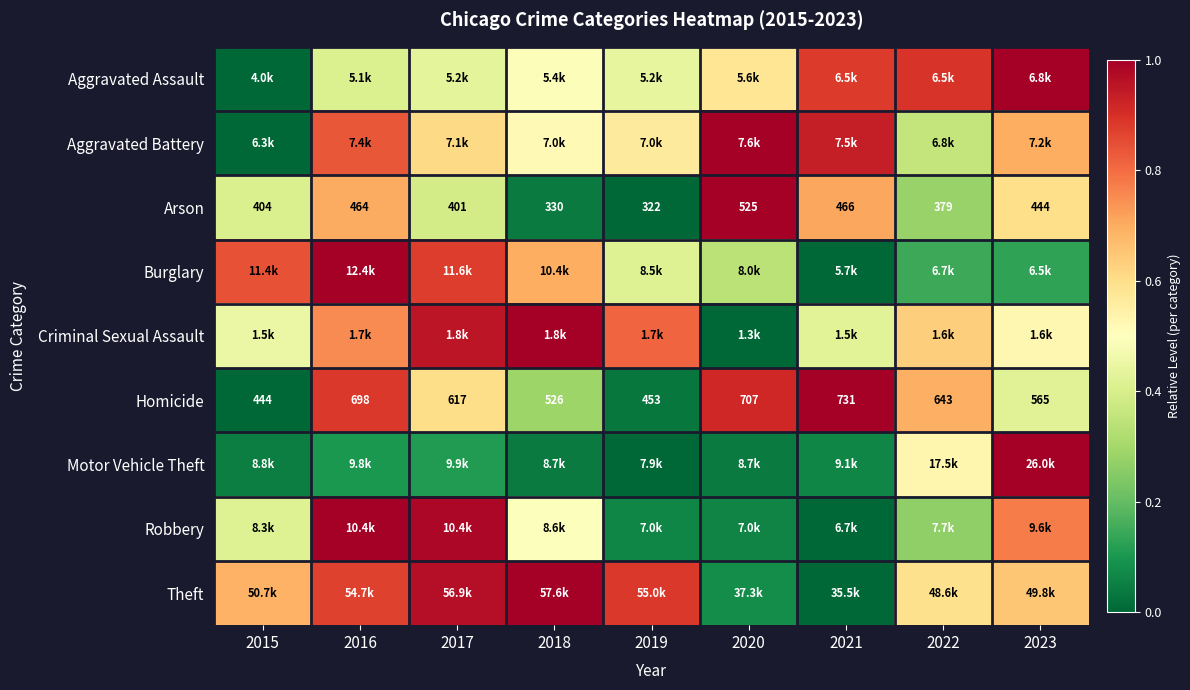

At how many categories does at least one series exceed 0?

9